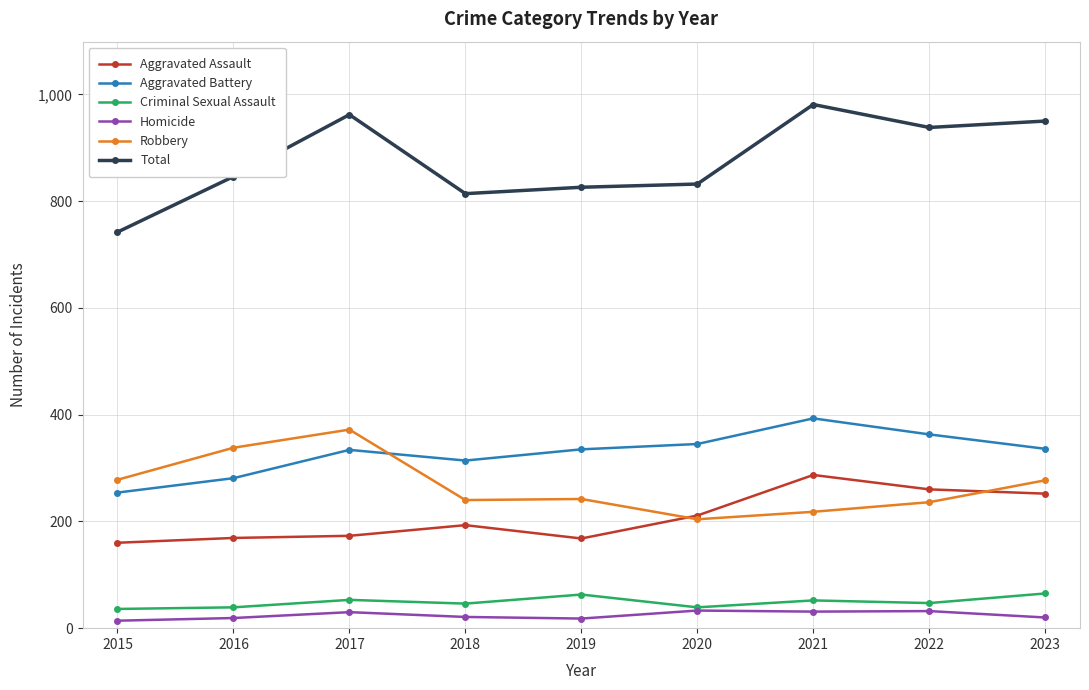

What is the sum of all Total values?

7891